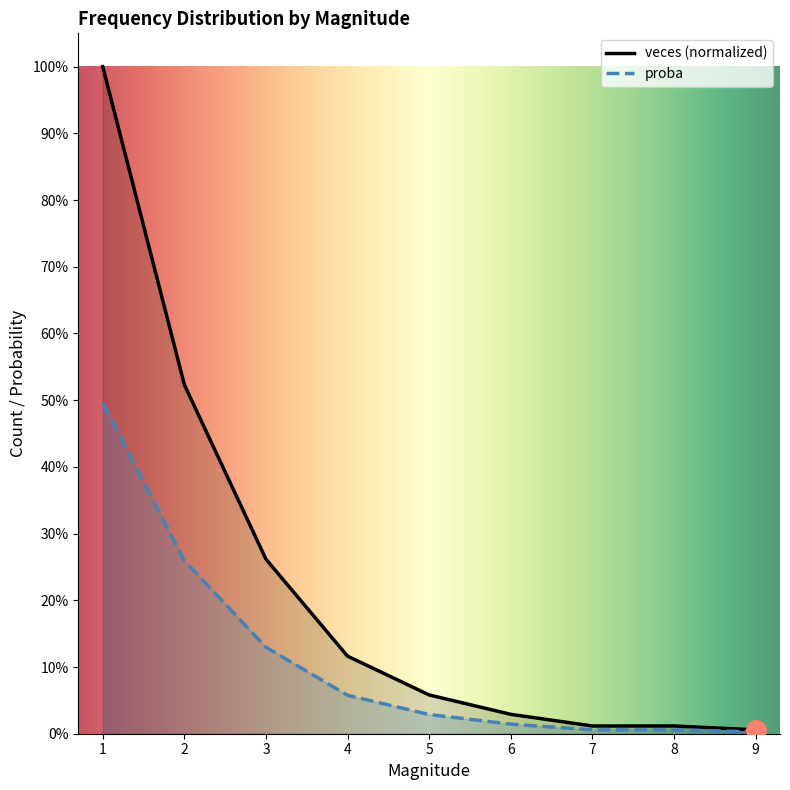

True or false: proba and veces intersect in this chart.

False